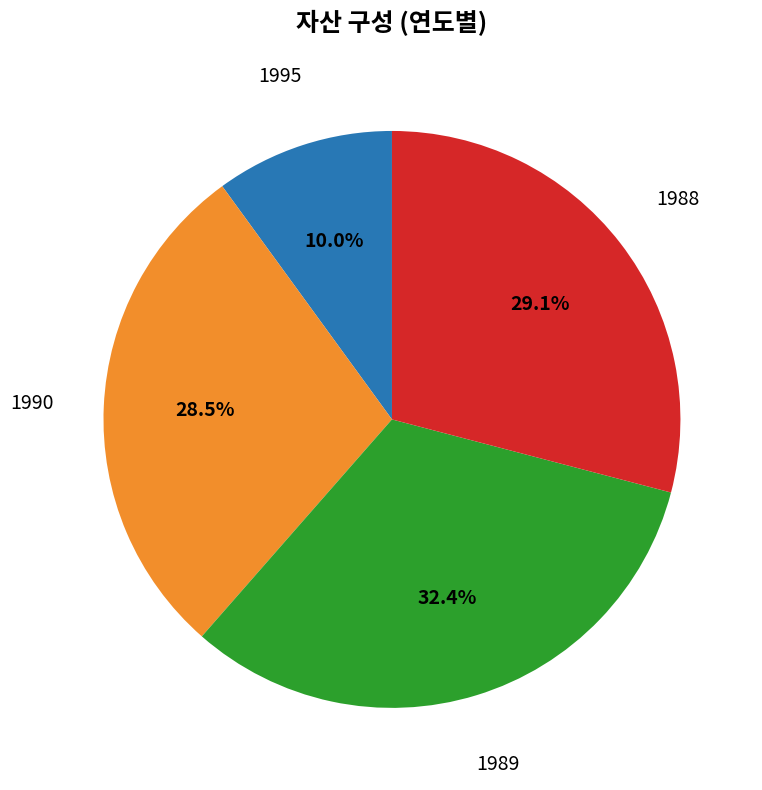

Does any single category account for the majority?

No